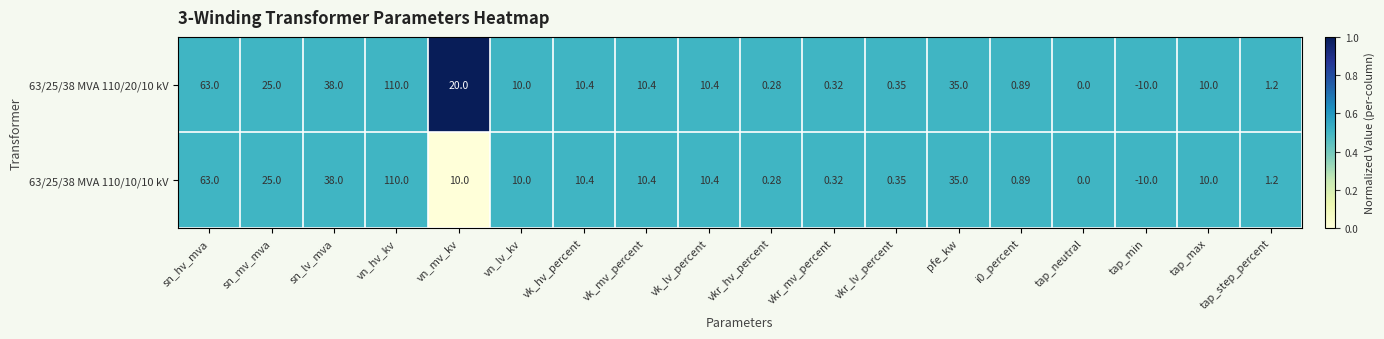

Is the value of 63/25/38 MVA 110/10/10 kV at vk_lv_percent greater than the value of 63/25/38 MVA 110/20/10 kV at sn_hv_mva?

No